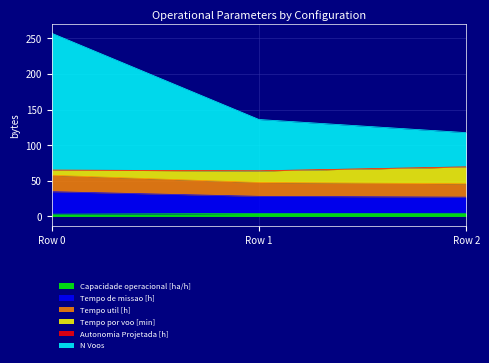

Rank the categories by N Voos value from highest to lowest.

Row 0, Row 1, Row 2